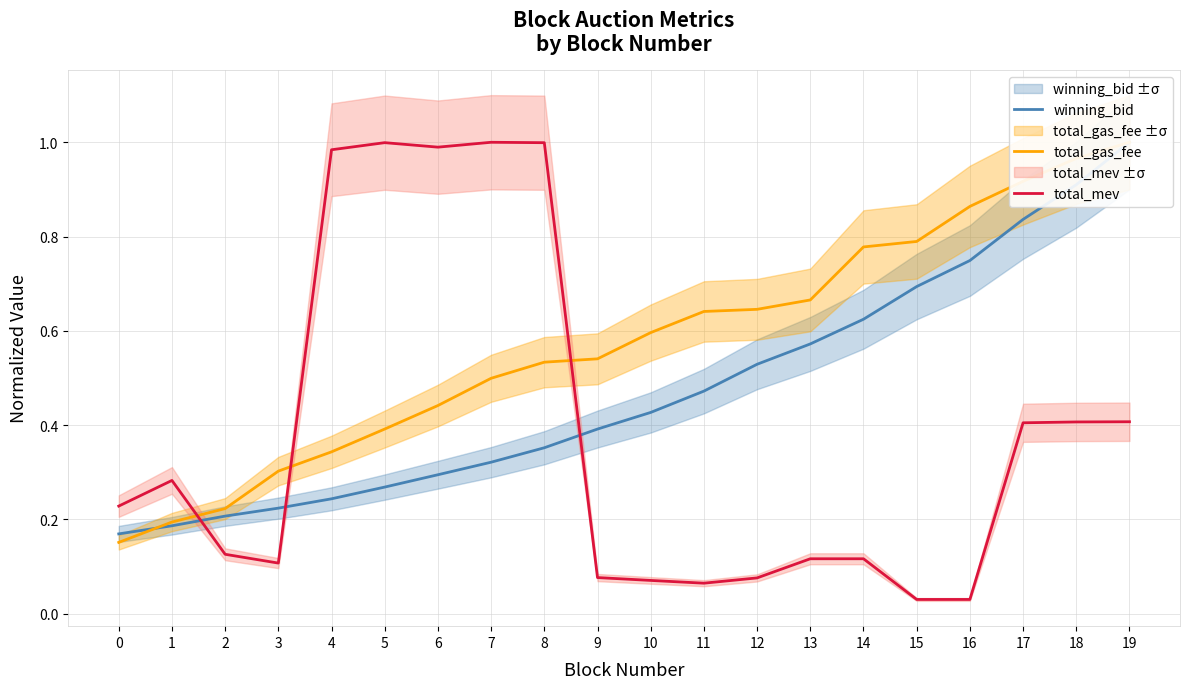

Which series ends up on top after the final intersection of total_gas_fee and total_mev?

total_gas_fee